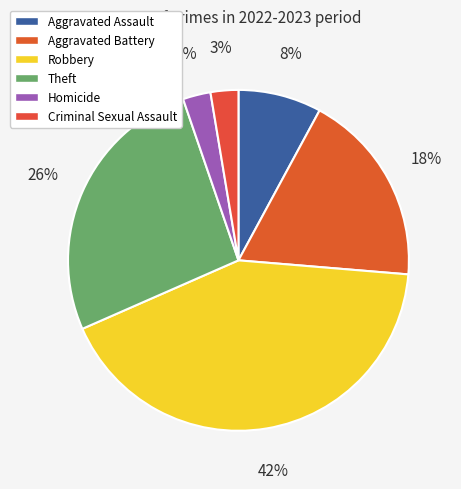

Does Aggravated Assault represent more than half of the total?

No